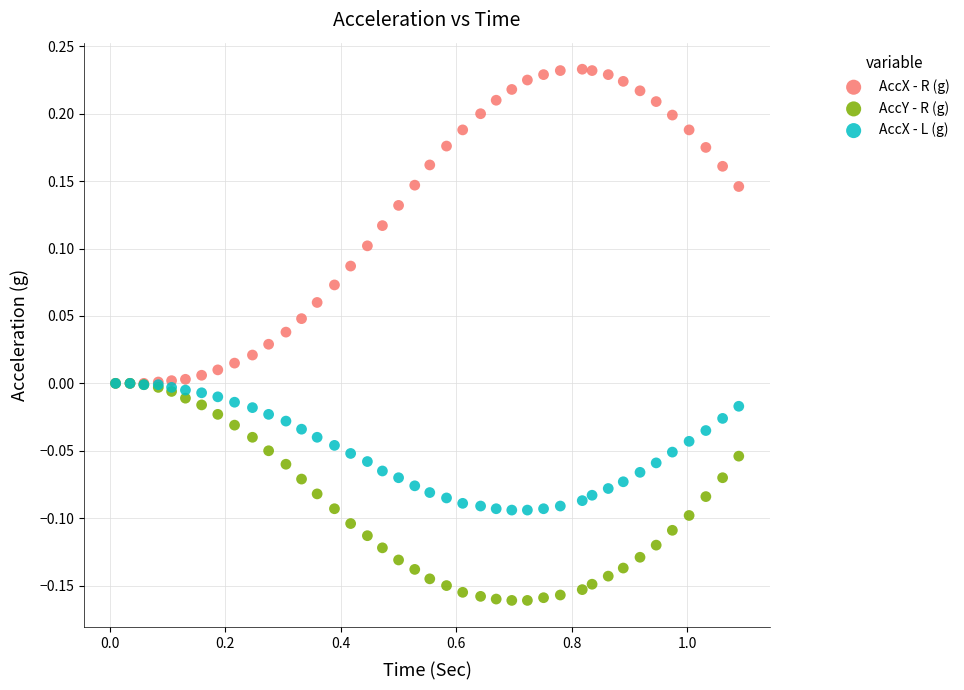

Which series contains the highest Y value?

AccX - R (g)